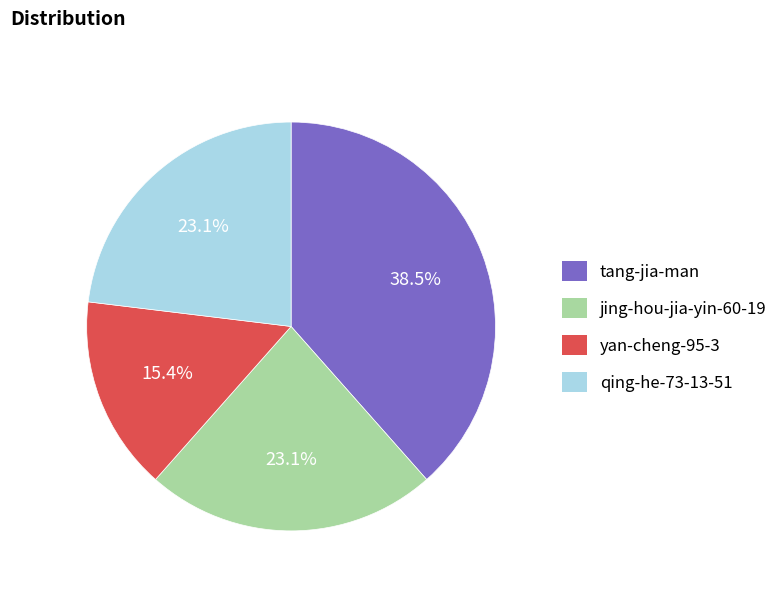

How many segments does this pie chart have?

4